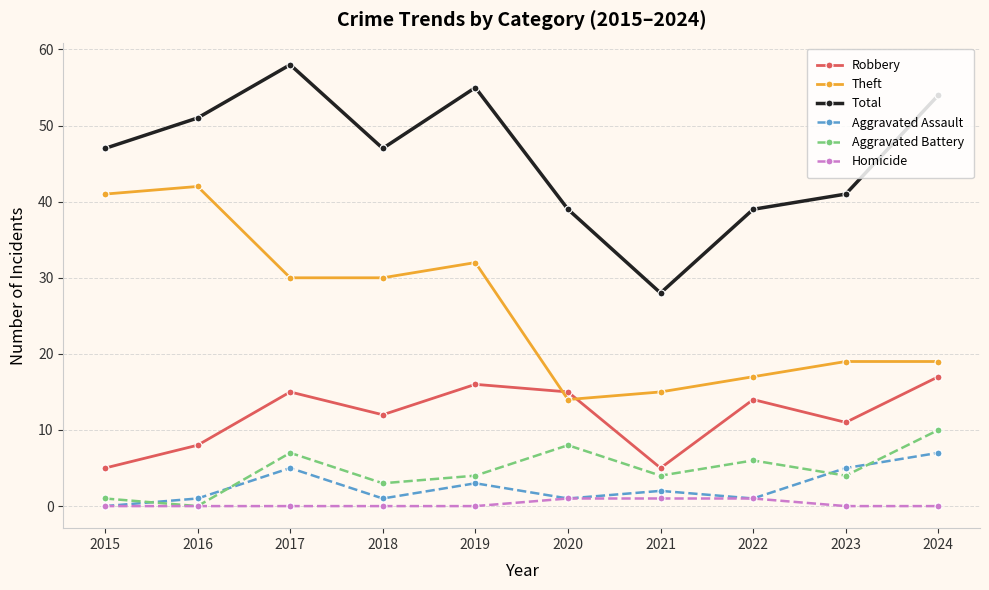

List the series in order of their peak value, highest first.

Total, Theft, Robbery, Aggravated Battery, Aggravated Assault, Homicide